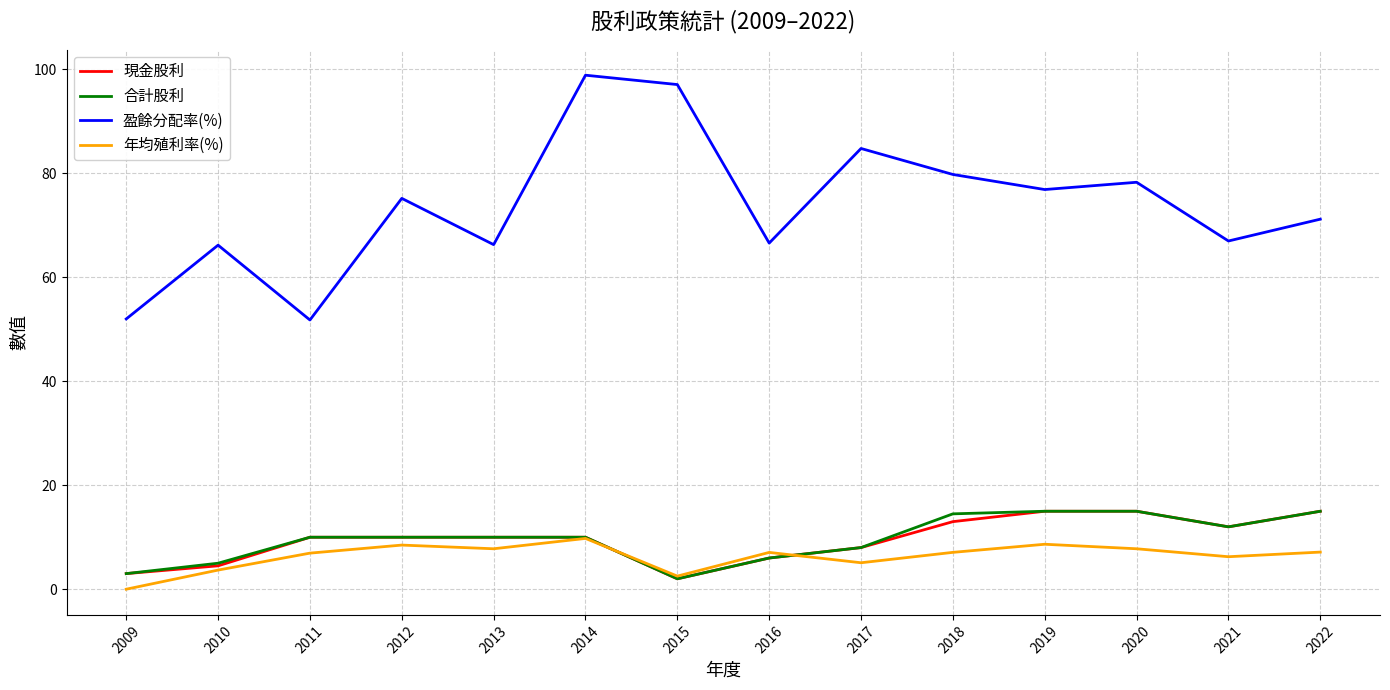

Which series has the largest total across all categories?

盈餘分配率(%)